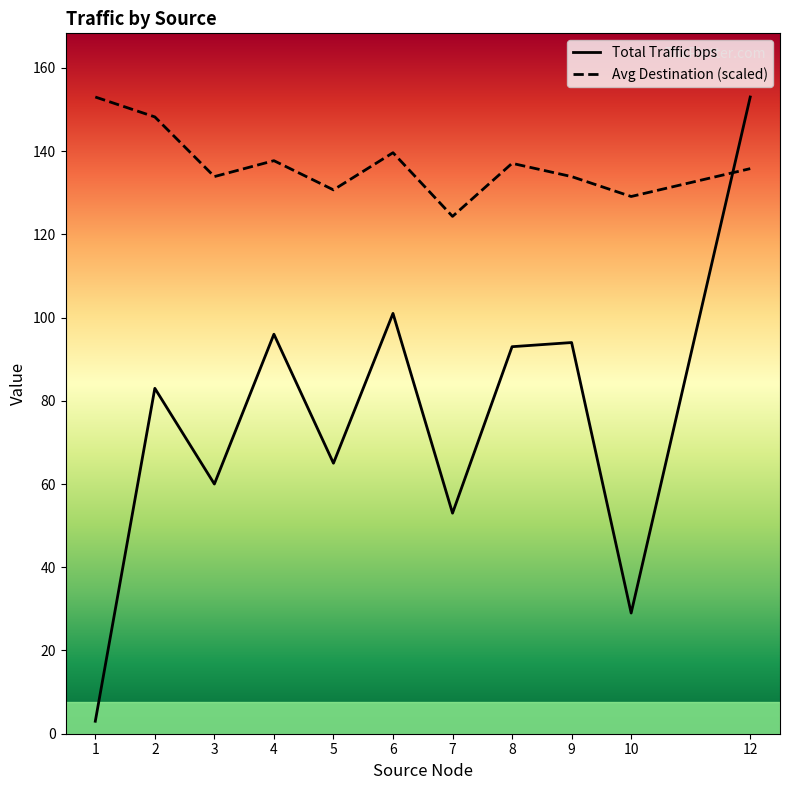

What is the value of the Total Traffic bps point at the 5th from the left?

65.0